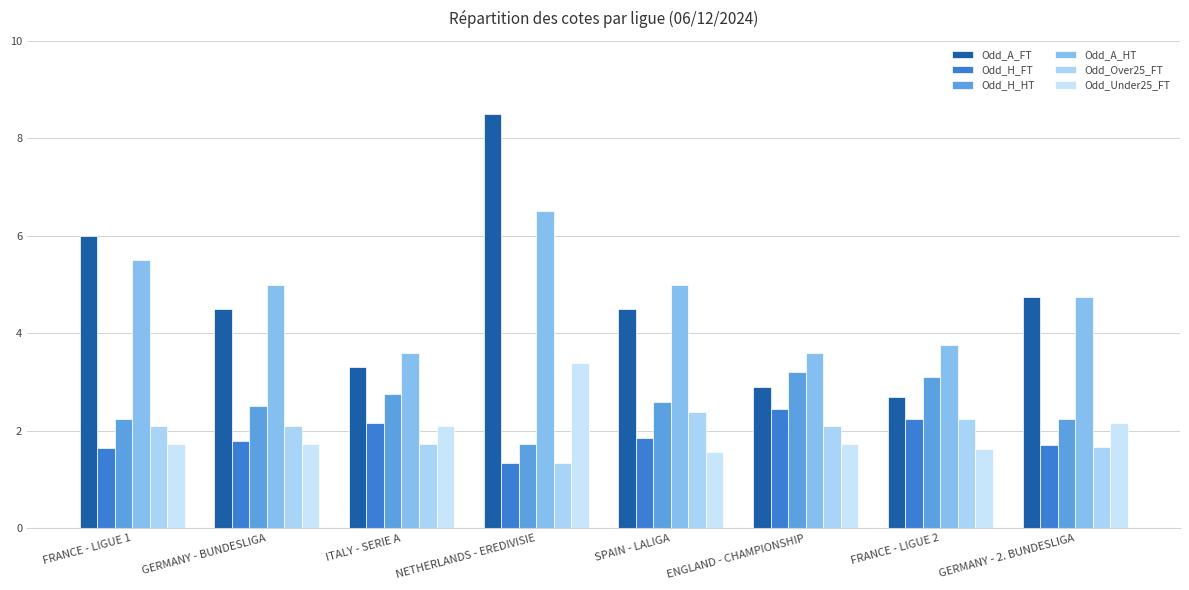

What is the minimum value shown in the chart?

1.3